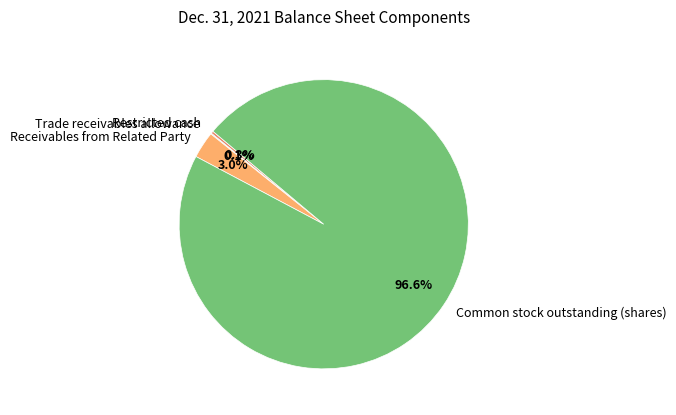

Is there any slice that represents more than half of the pie?

Yes